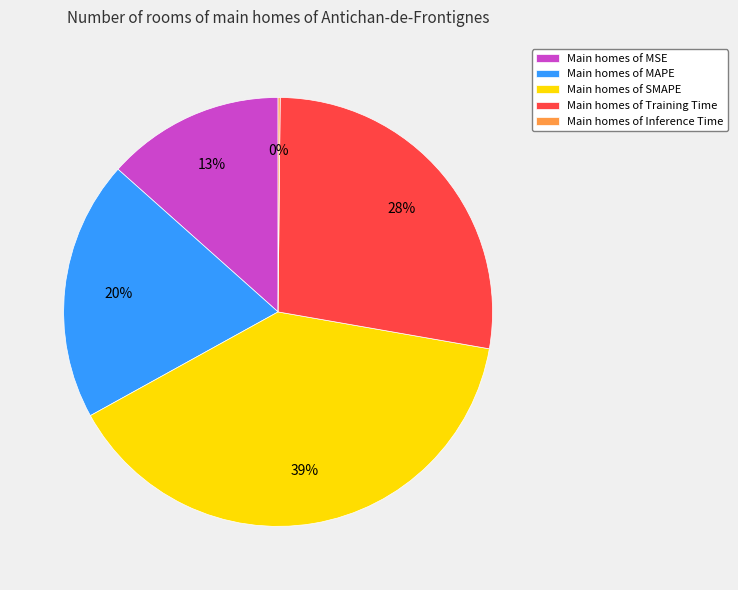

True or false: Main homes of SMAPE accounts for 39% of the total.

True